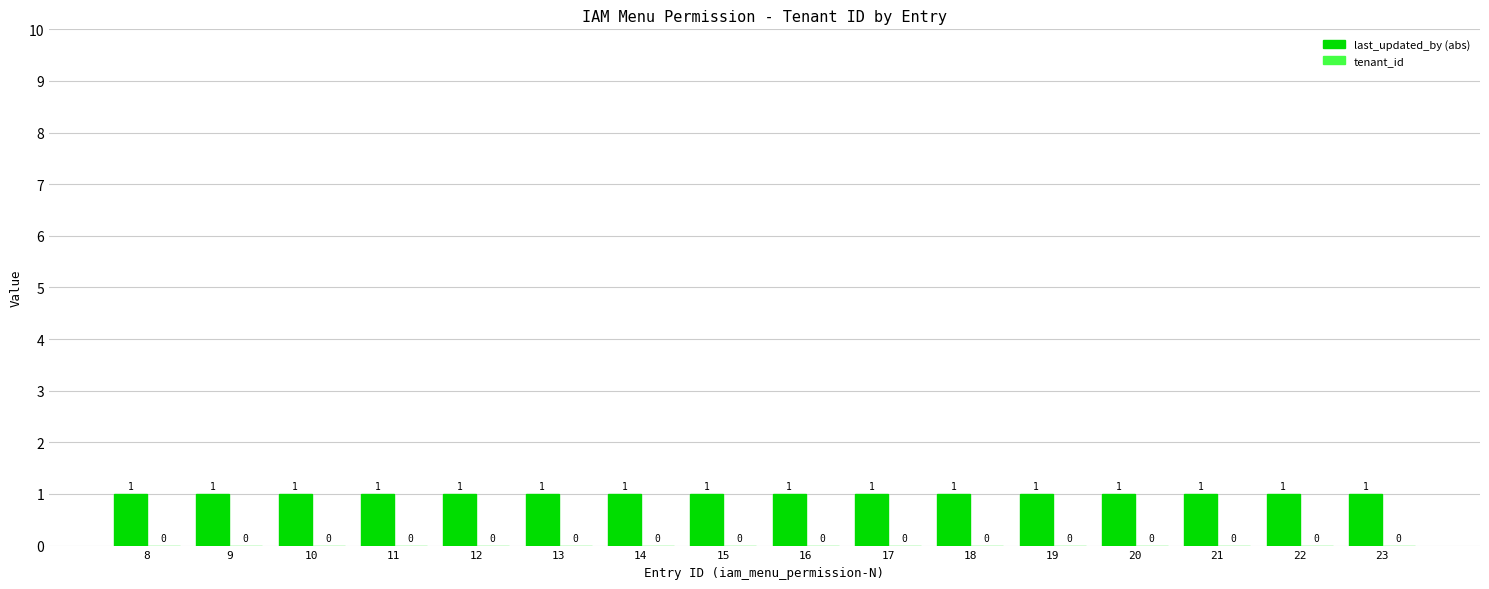

What is the sum of the last_updated_by (abs) values at 17 and 15?

2